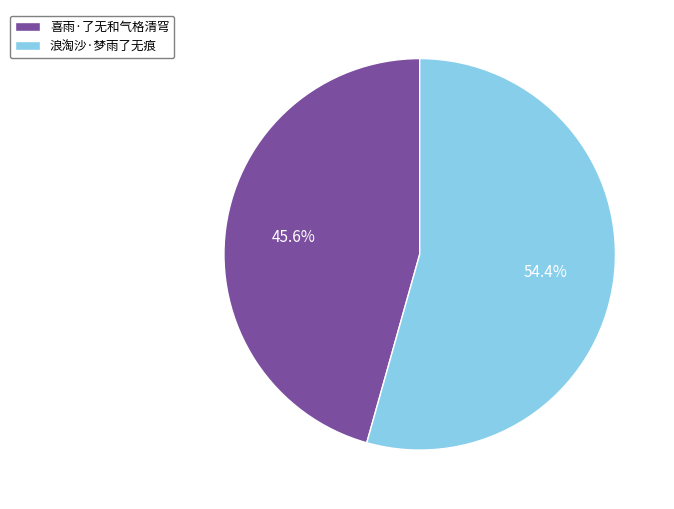

Which slice is the largest?

浪淘沙·梦雨了无痕